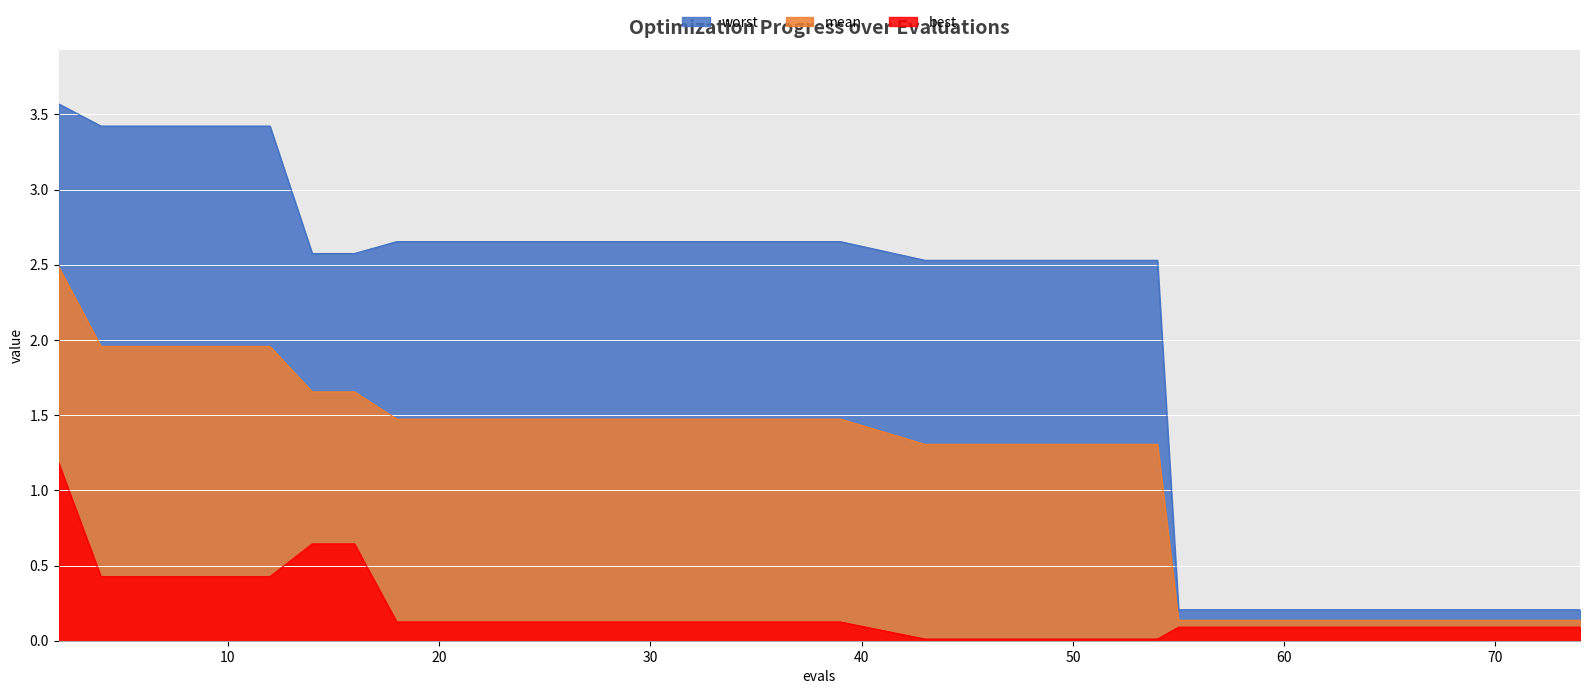

At how many categories does at least one series exceed 2?

28